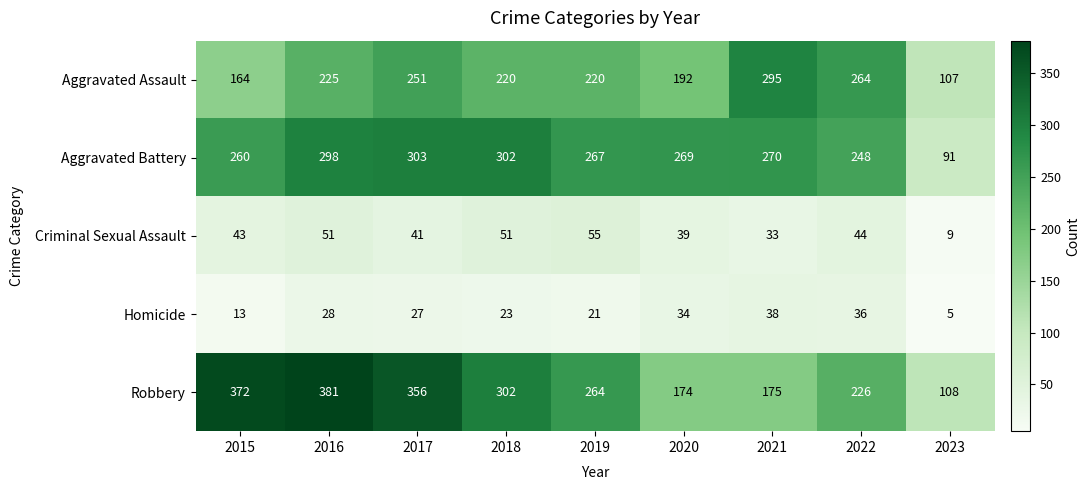

What is the sum of all Aggravated Assault values?

1938